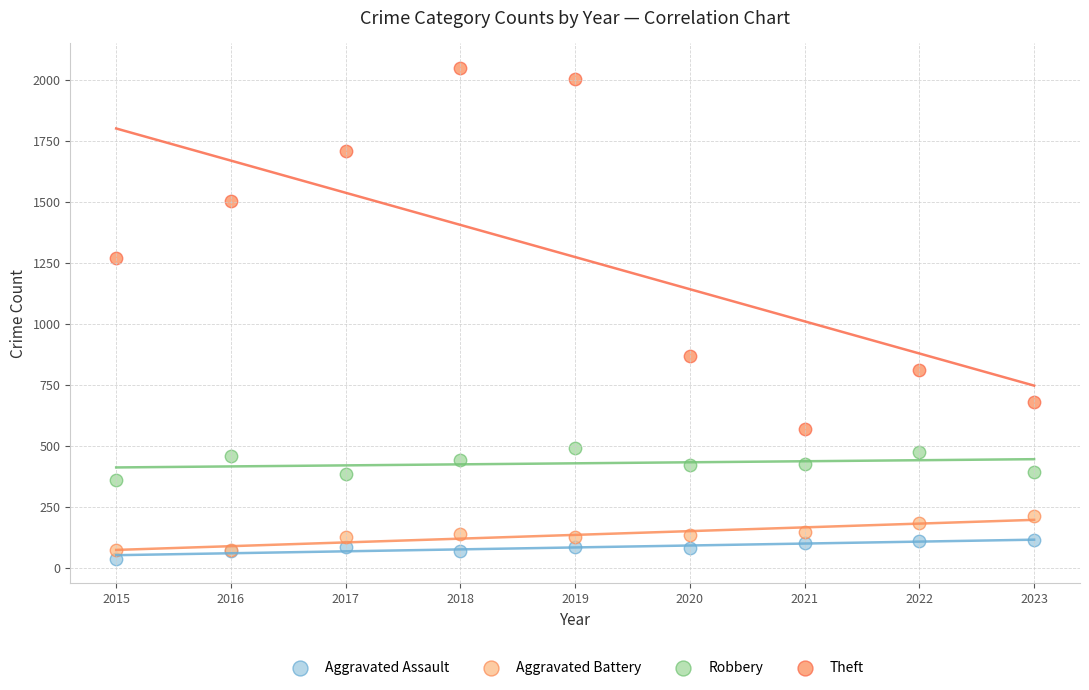

Across all series, what Y value is closest to 1044?

870